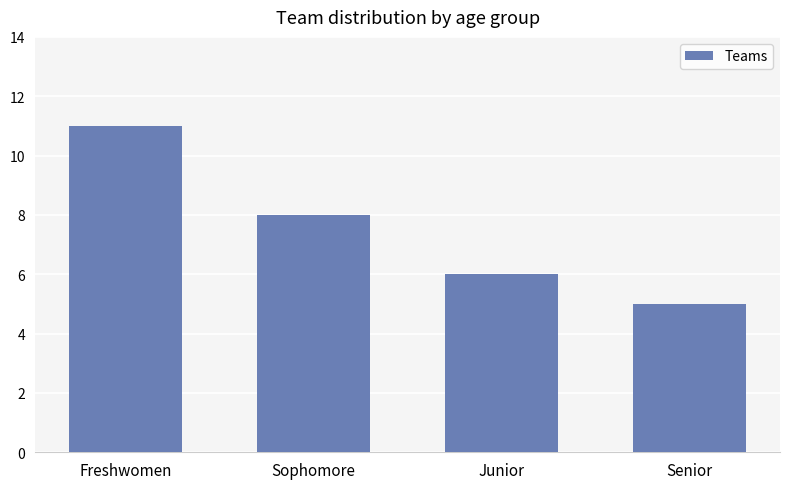

What is the sum of the values at Junior and Freshwomen?

17